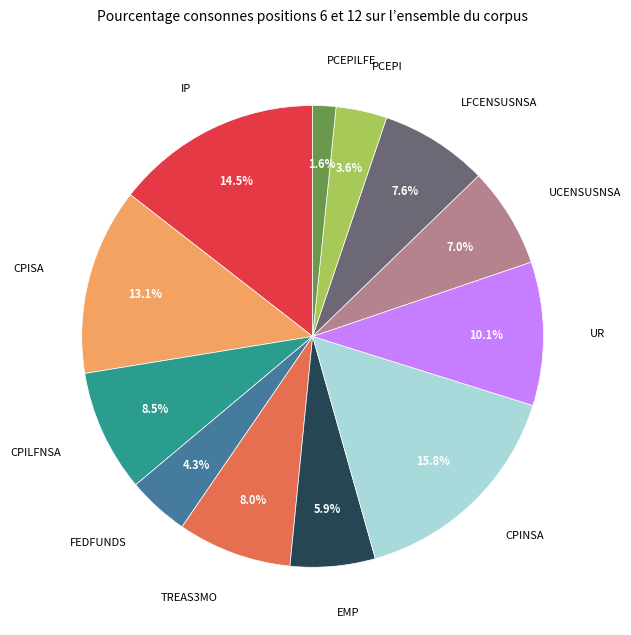

To the nearest percent, what percentage of the pie is UCENSUSNSA?

7%